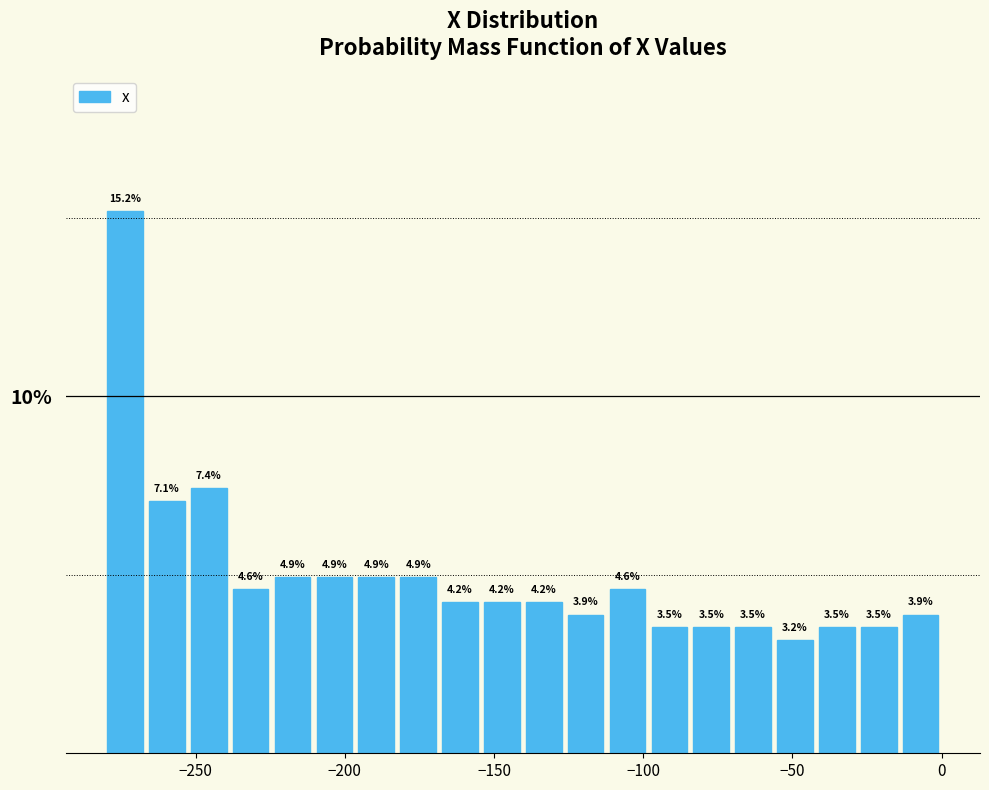

Read against the x-axis, roughly where is the centre of the tallest bar?

-275